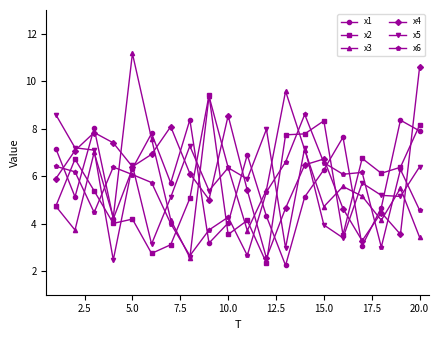

What are all the series names shown in the legend?

x1, x2, x3, x4, x5, x6